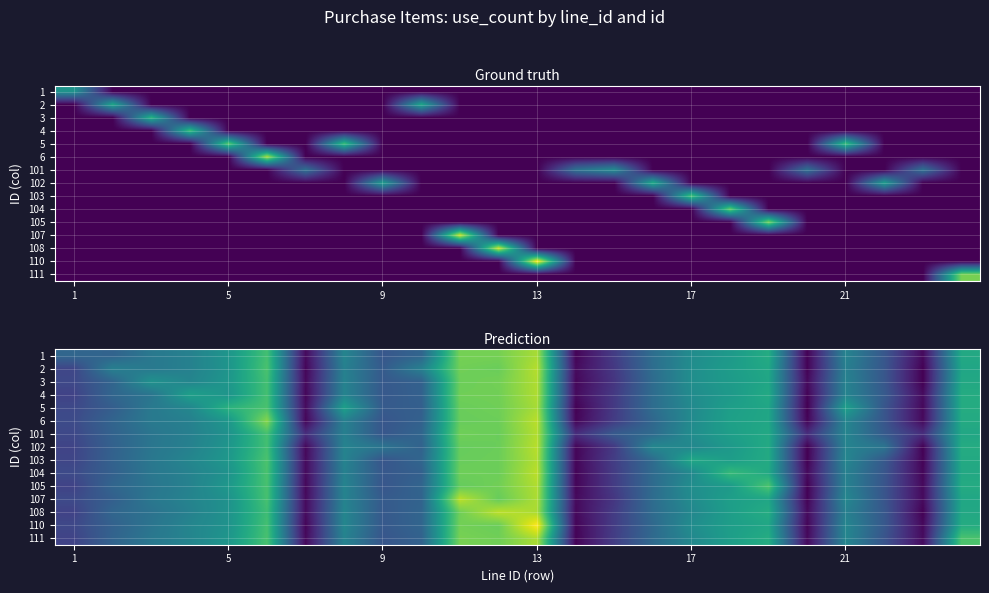

Reading left to right, list all the values displayed in this chart.

row_0: 6.4	6.3	7.0	7.4	8.1	9.7	3.7	7.5	5.9	6.4	10.6	10.6	11.3	3.5	5.0	6.7	7.8	8.3	9.0	3.5	7.5	5.9	3.7	8.9
row_1: 5.3	7.3	7.1	7.4	8.1	9.9	3.6	7.4	6.0	7.3	10.5	10.4	11.4	3.7	4.9	6.6	7.8	8.4	8.8	3.5	7.3	5.9	3.5	8.7
row_2: 5.4	6.3	8.0	7.5	8.2	9.7	3.6	7.4	5.9	6.2	10.4	10.5	11.4	3.6	4.8	6.6	7.9	8.3	8.7	3.7	7.4	5.9	3.4	8.8
row_3: 5.2	6.4	6.9	8.5	8.1	9.8	3.6	7.5	5.9	6.2	10.5	10.5	11.3	3.7	4.9	6.6	7.8	8.3	8.9	3.5	7.5	6.0	3.7	9.0
row_4: 5.4	6.1	7.1	7.6	9.2	9.9	3.7	8.5	6.0	6.1	10.4	10.5	11.2	3.5	5.0	6.6	7.7	8.5	8.7	3.4	8.5	5.8	3.6	9.0
row_5: 5.5	6.3	7.1	7.4	8.2	10.8	3.6	7.4	5.8	6.2	10.3	10.4	11.5	3.5	5.0	6.4	7.7	8.5	8.8	3.5	7.6	5.8	3.7	8.9
row_6: 5.4	6.3	6.9	7.3	8.0	9.8	4.6	7.3	5.9	6.4	10.5	10.4	11.4	4.6	6.0	6.6	7.8	8.5	8.9	4.6	7.5	6.0	4.6	8.8
row_7: 5.3	6.2	7.0	7.4	8.1	9.7	3.6	7.5	6.9	6.3	10.3	10.4	11.5	3.6	5.0	7.6	7.6	8.3	8.9	3.4	7.5	6.9	3.5	9.0
row_8: 5.3	6.3	7.0	7.5	8.2	9.9	3.7	7.5	5.8	6.4	10.4	10.4	11.4	3.6	5.1	6.6	8.8	8.4	8.9	3.5	7.6	5.9	3.5	8.9
row_9: 5.5	6.2	7.0	7.4	8.0	9.9	3.7	7.4	5.9	6.2	10.4	10.4	11.5	3.5	5.0	6.6	7.7	9.5	8.9	3.7	7.4	5.8	3.6	8.8
row_10: 5.2	6.4	6.9	7.4	8.2	9.8	3.6	7.5	5.8	6.3	10.3	10.5	11.4	3.6	5.0	6.6	7.9	8.3	9.9	3.5	7.4	5.8	3.7	9.0
row_11: 5.5	6.2	7.0	7.5	8.0	9.8	3.7	7.5	6.0	6.3	11.5	10.3	11.3	3.7	4.9	6.6	7.8	8.5	8.7	3.5	7.6	5.8	3.7	8.8
row_12: 5.2	6.4	6.8	7.4	8.0	9.6	3.7	7.5	5.9	6.4	10.5	11.5	11.3	3.6	5.0	6.6	7.6	8.4	9.0	3.7	7.4	5.9	3.5	8.8
row_13: 5.4	6.2	6.9	7.5	8.0	9.8	3.6	7.6	5.9	6.4	10.5	10.4	12.4	3.5	5.0	6.5	7.8	8.5	8.8	3.6	7.6	5.9	3.6	9.0
row_14: 5.2	6.3	7.0	7.5	8.2	9.8	3.7	7.5	5.8	6.3	10.6	10.5	11.3	3.5	5.1	6.5	7.7	8.5	9.0	3.7	7.6	5.8	3.7	9.9